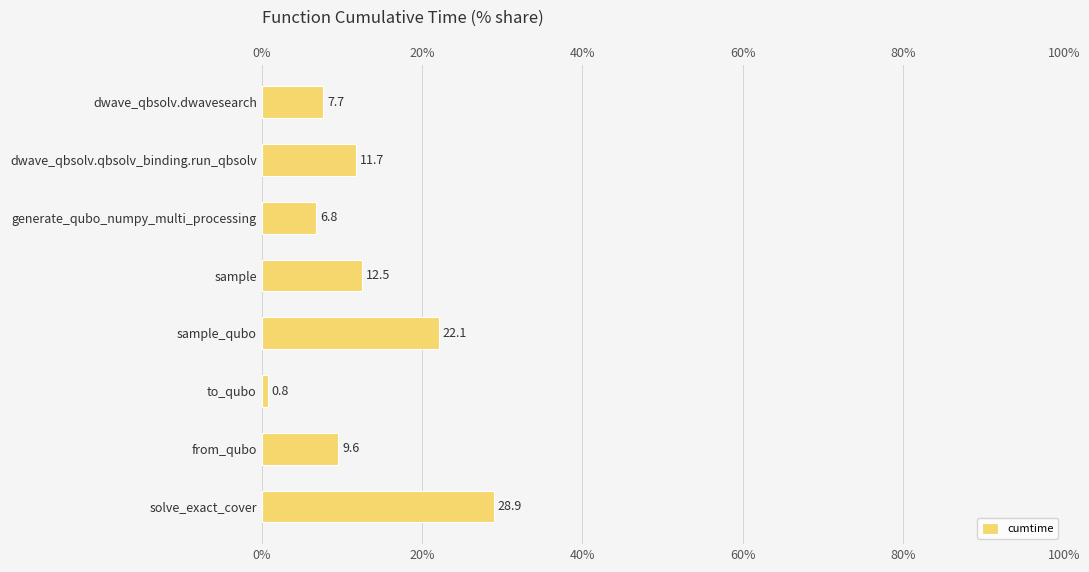

Which has a higher value, dwave_qbsolv.qbsolv_binding.run_qbsolv or dwave_qbsolv.dwavesearch?

dwave_qbsolv.qbsolv_binding.run_qbsolv